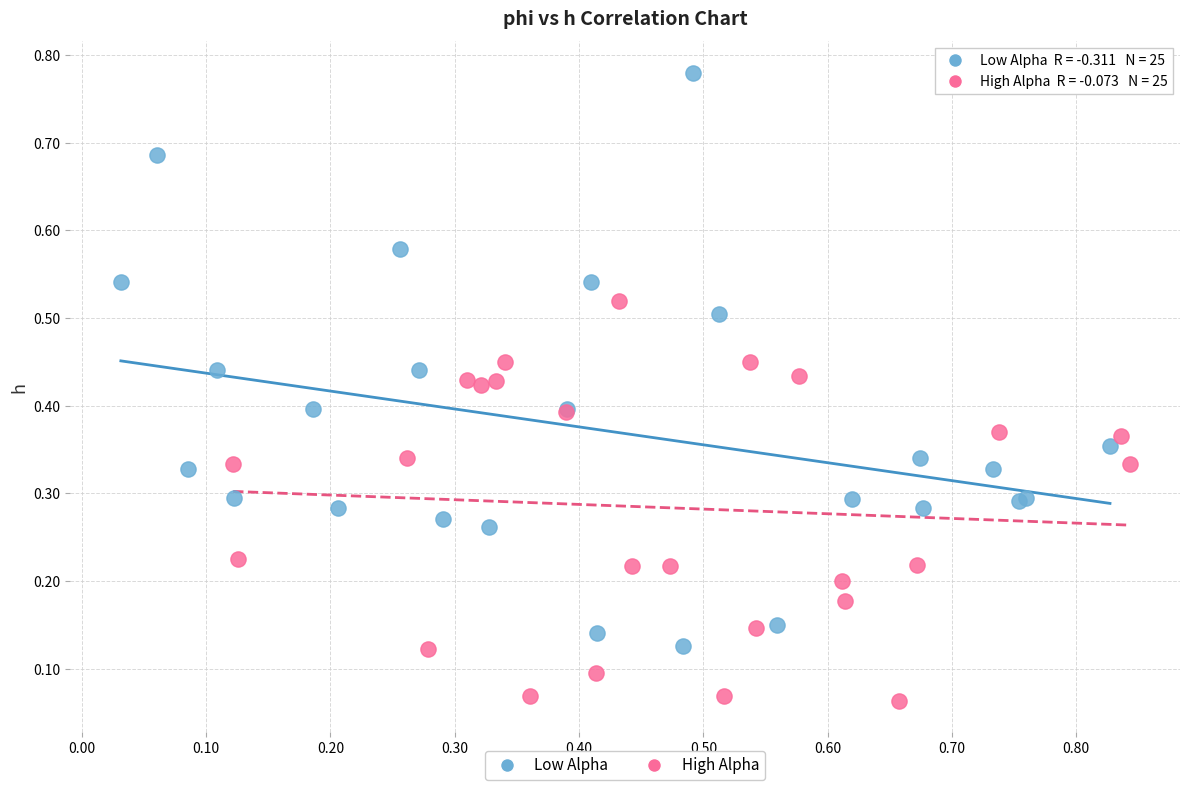

What are all the series names shown in the legend?

Low Alpha, High Alpha